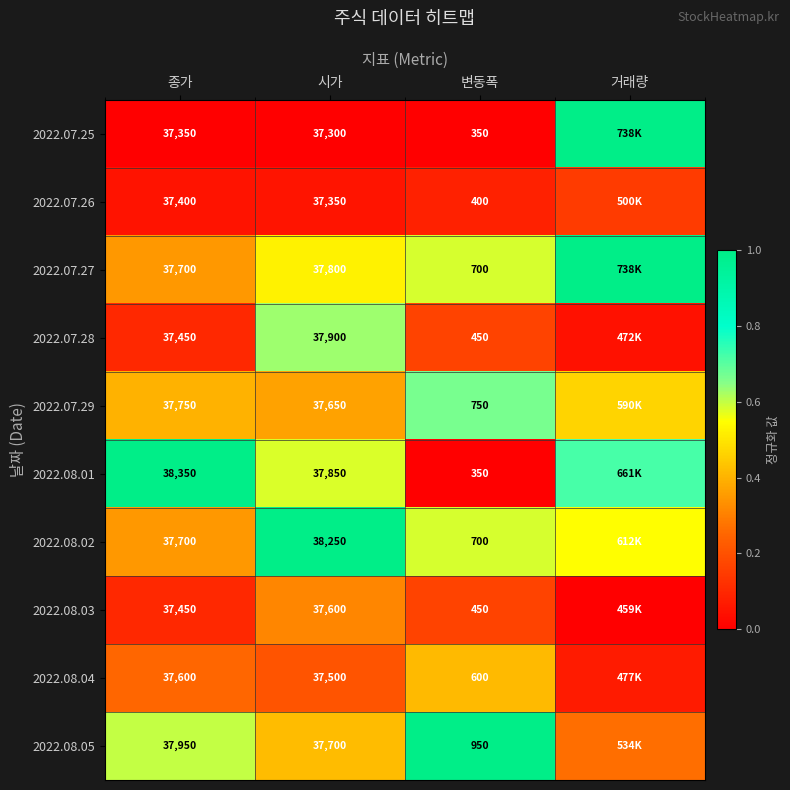

The 2022.07.29 series shows 0.3 at 거래량. True or false?

False